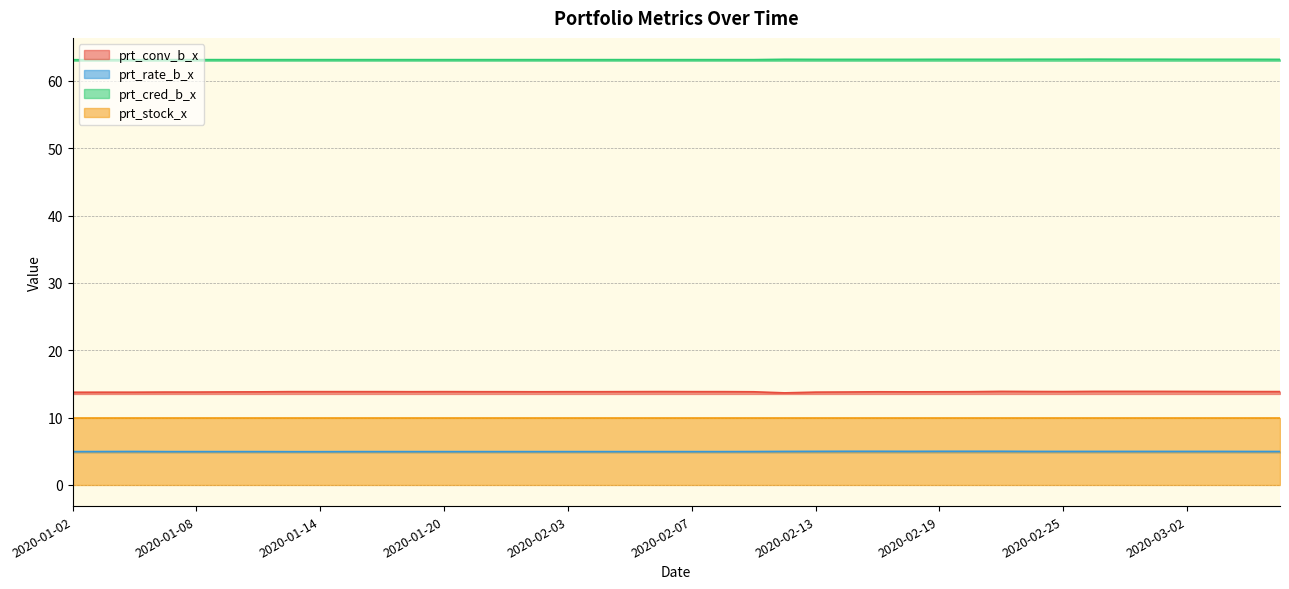

At which label does prt_cred_b_x reach its minimum?

2020-01-02